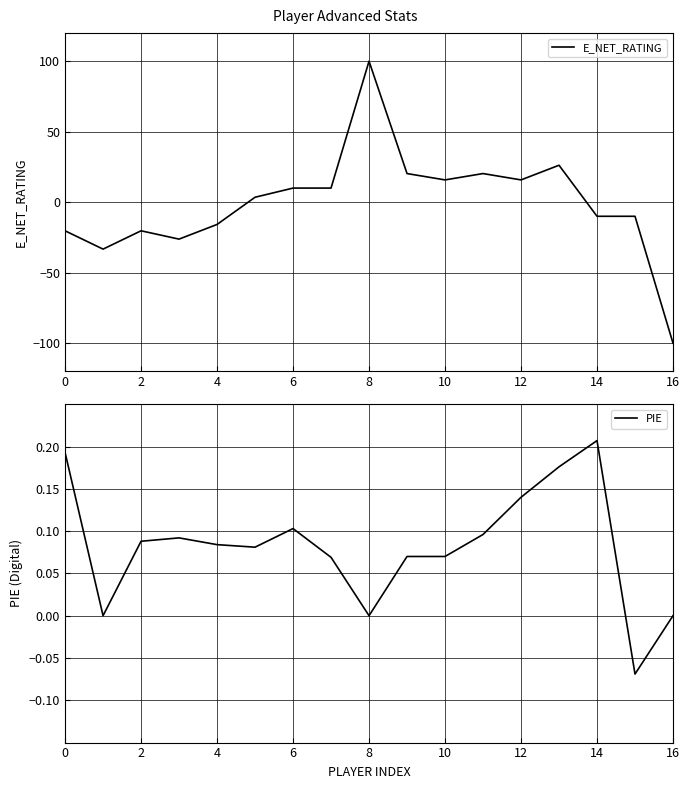

True or false: PIE has more than 2 points higher than both neighbors.

True